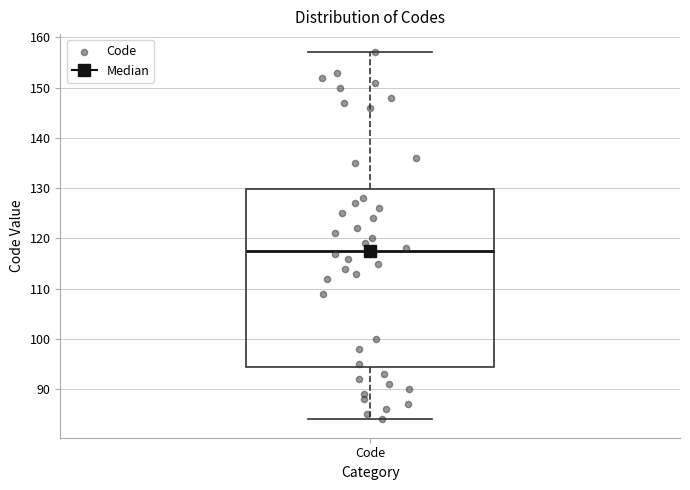

Read this box plot against the y-axis: the position of the median line, the range covered by the box, and the ends of both whiskers. The values are not printed on the chart, so give them approximately, as read against the axis.

median 118, box 95 to 130, whiskers 84 to 157